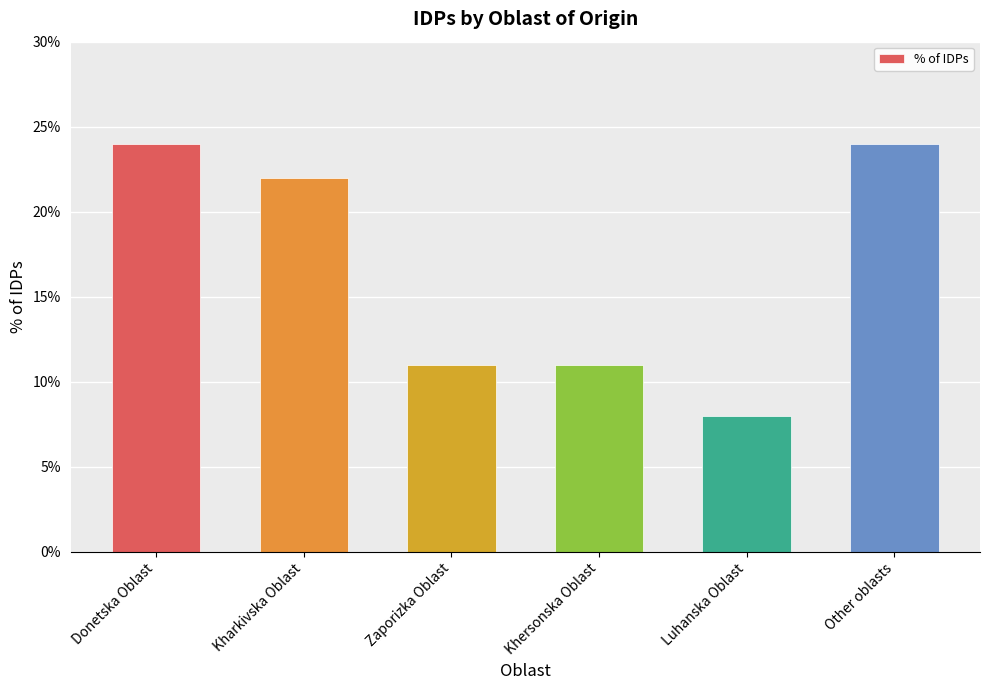

What position from the left is Other oblasts?

6